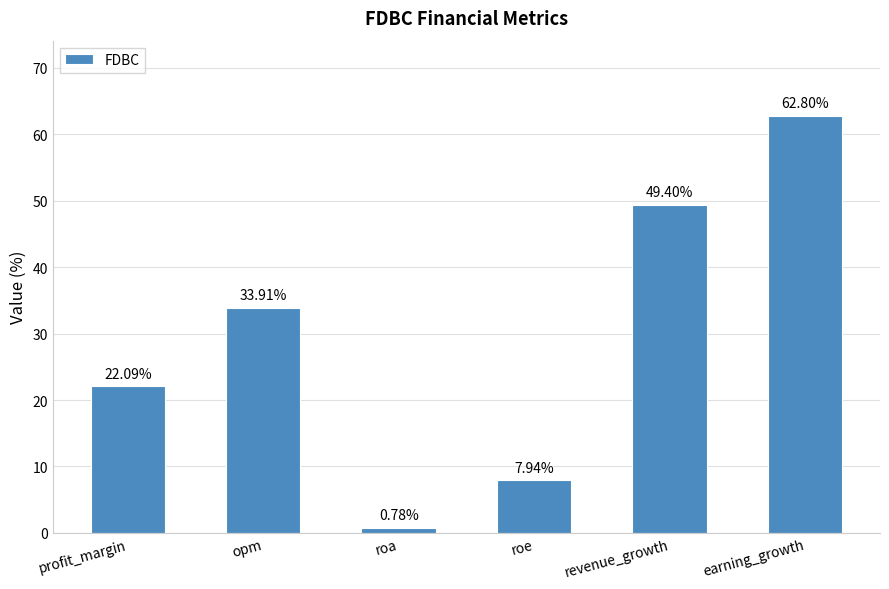

Between opm and earning_growth, which is larger?

earning_growth